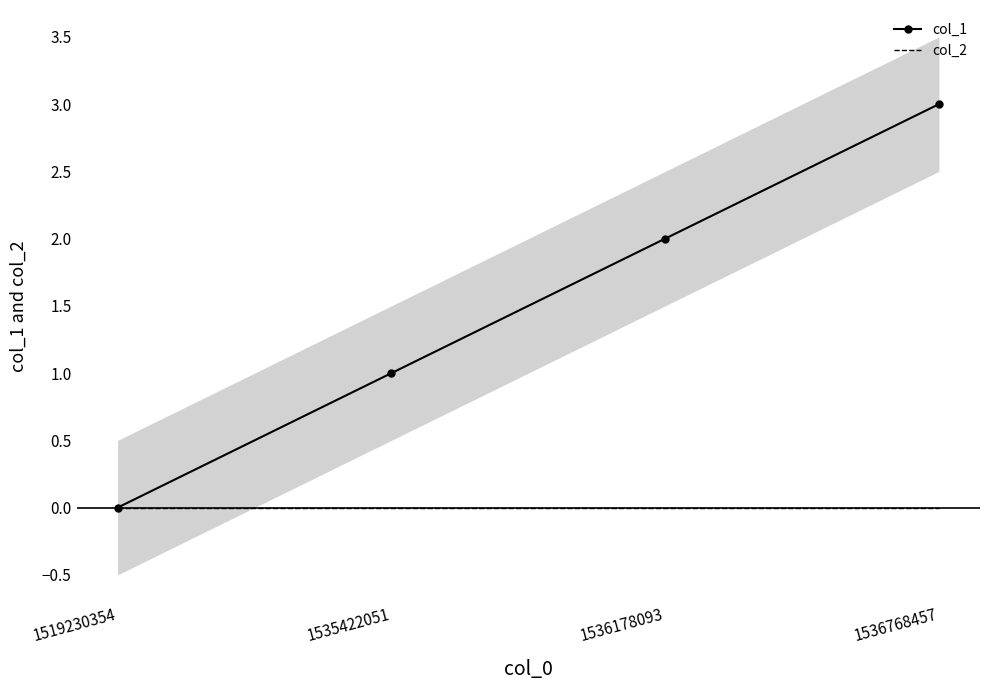

What is the value of the col_1 point at the 4th from the left?

3